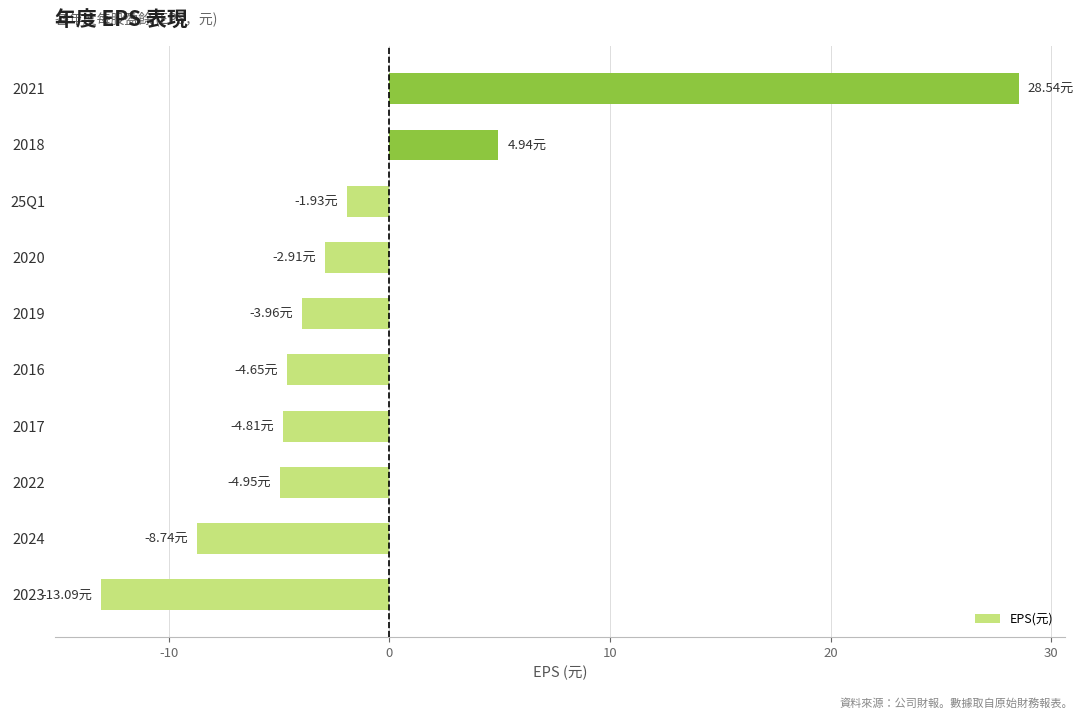

What is the average value?

-1.2